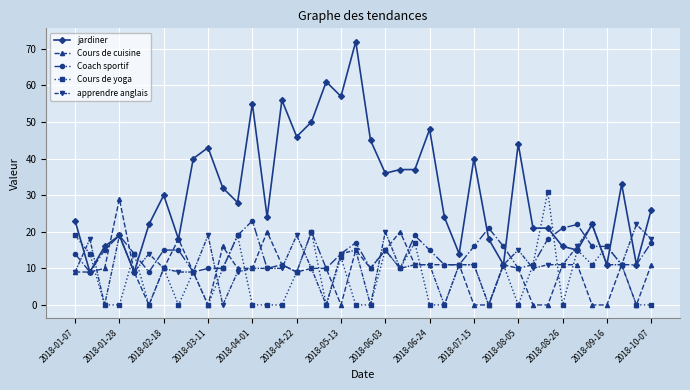

How many lines are shown in the chart?

5